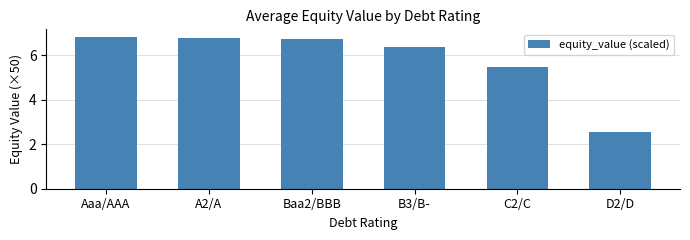

Count the number of data series in this chart.

1